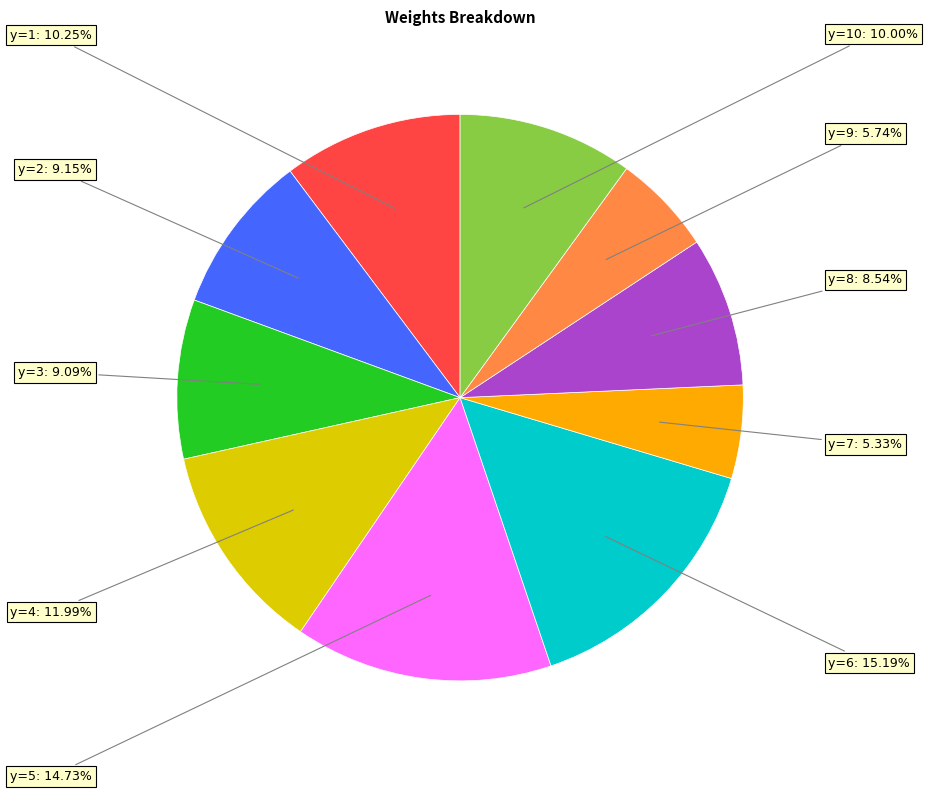

Count the number of slices in the pie.

10